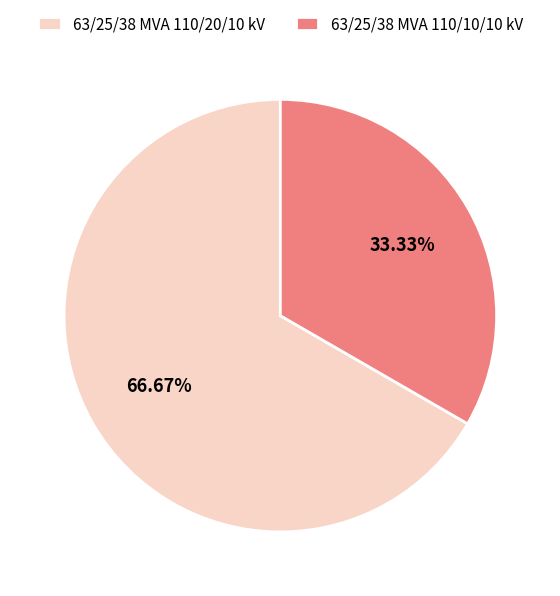

How many slices are in this pie chart?

2